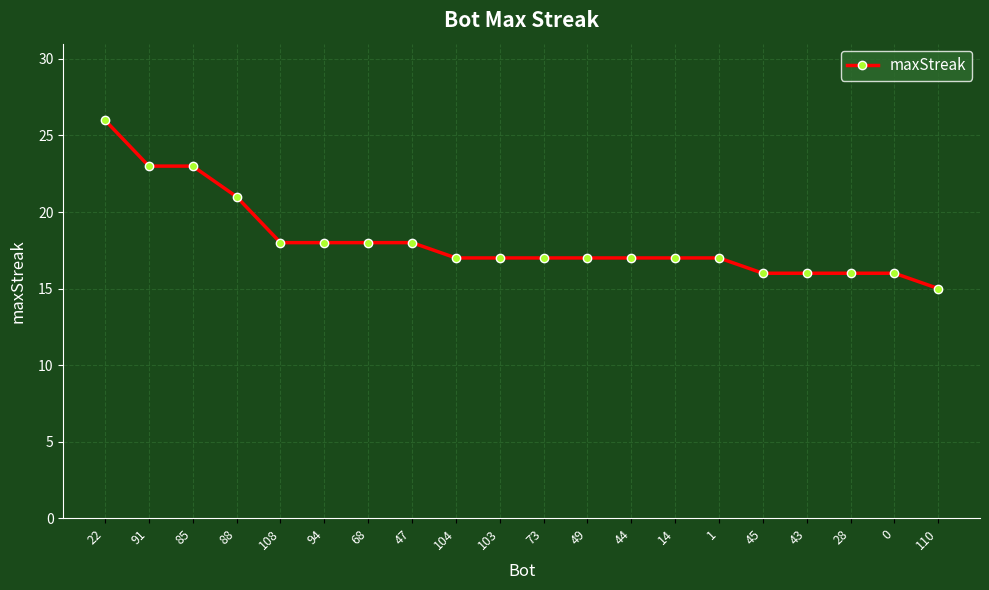

What is the ratio of the value at 28 to the value at 85?

0.7